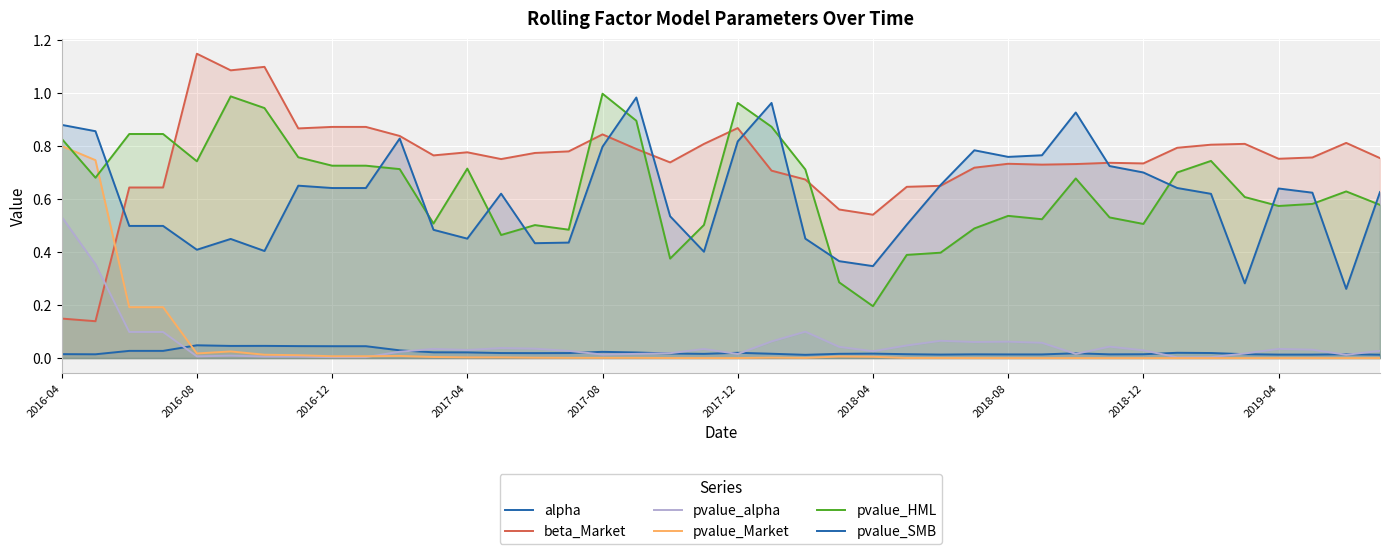

How many lines are shown in the chart?

6